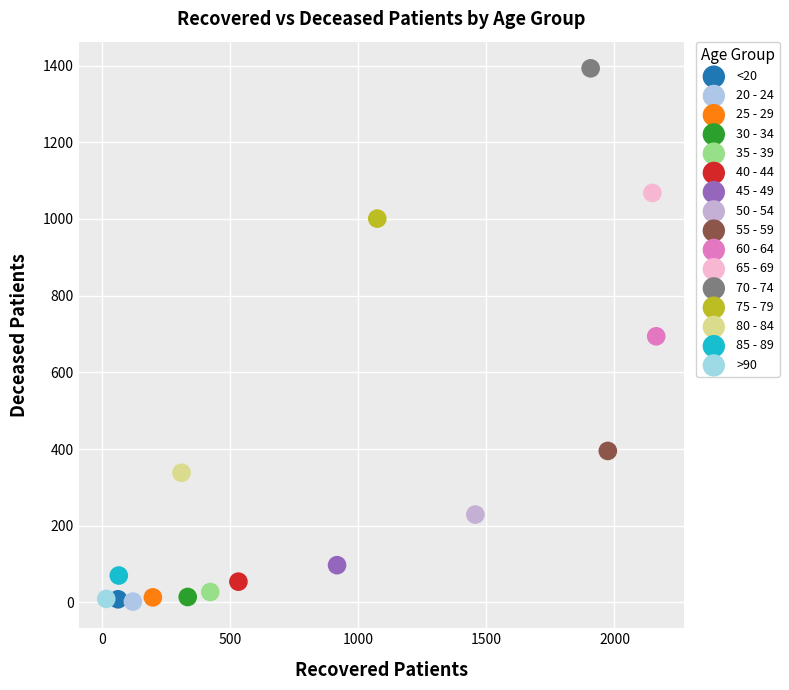

Which series reaches the maximum Y coordinate?

70 - 74